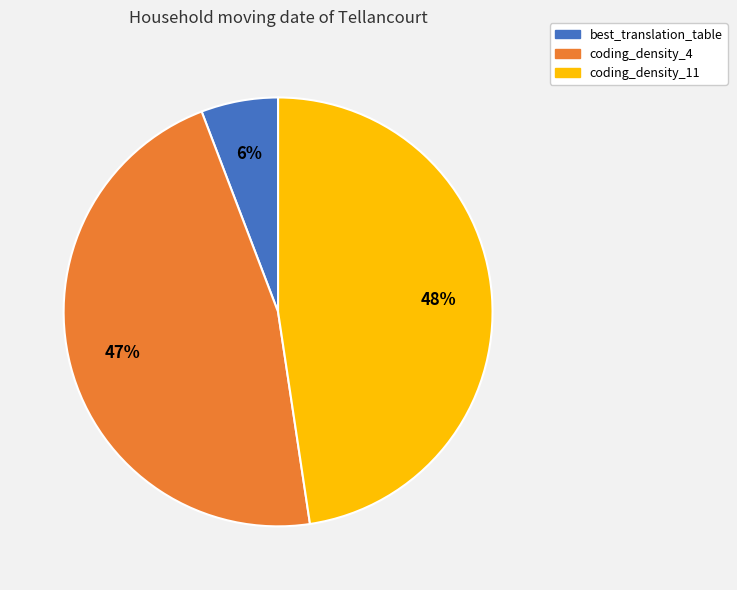

Is the sum of best_translation_table and coding_density_11 greater than half?

Yes